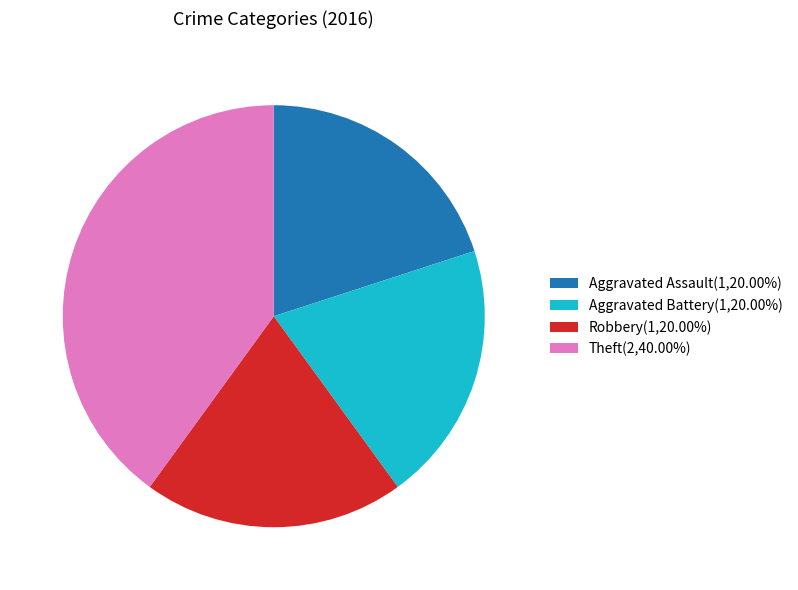

Combined, do Theft(2,40.00%) and Aggravated Battery(1,20.00%) account for over 50%?

Yes